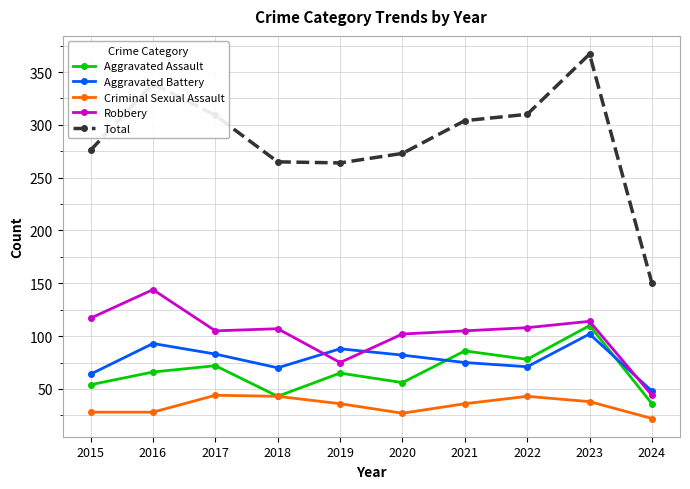

At which category is the sum across all series the highest?

2023